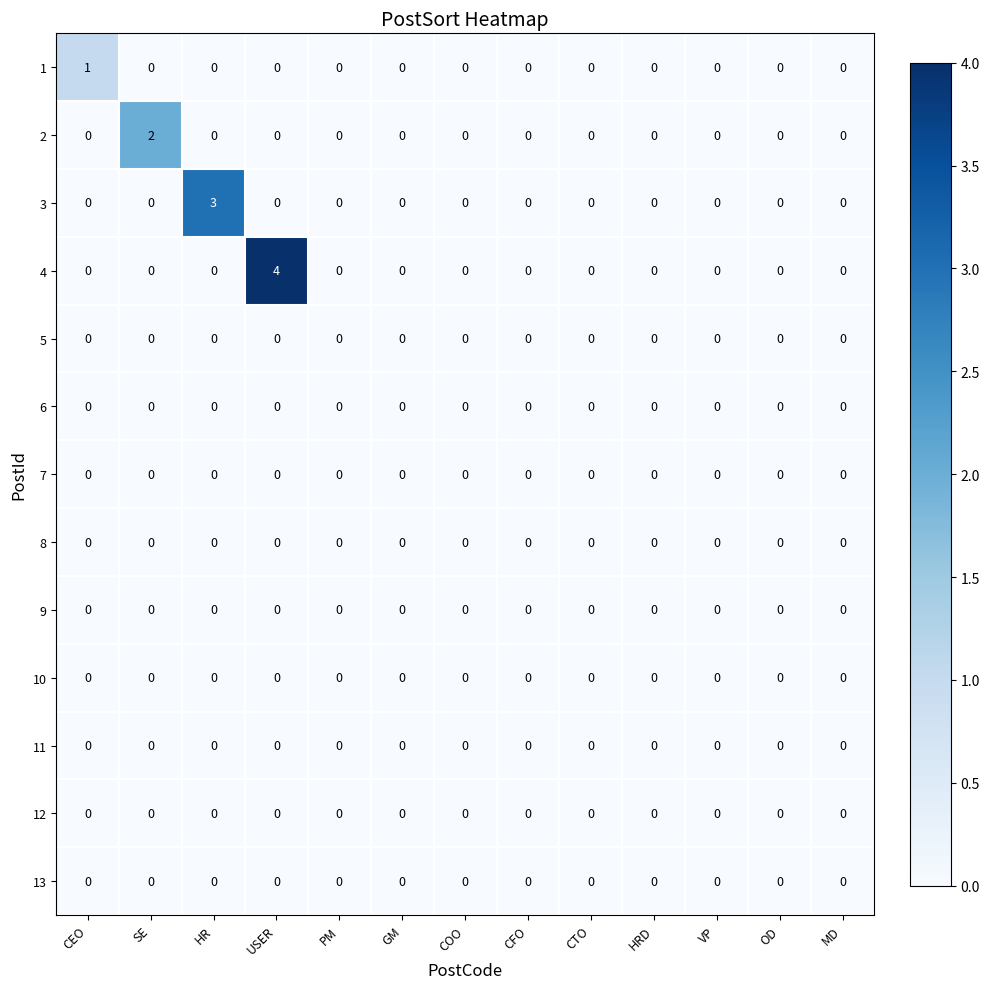

At which category is the sum across all series the highest?

USER